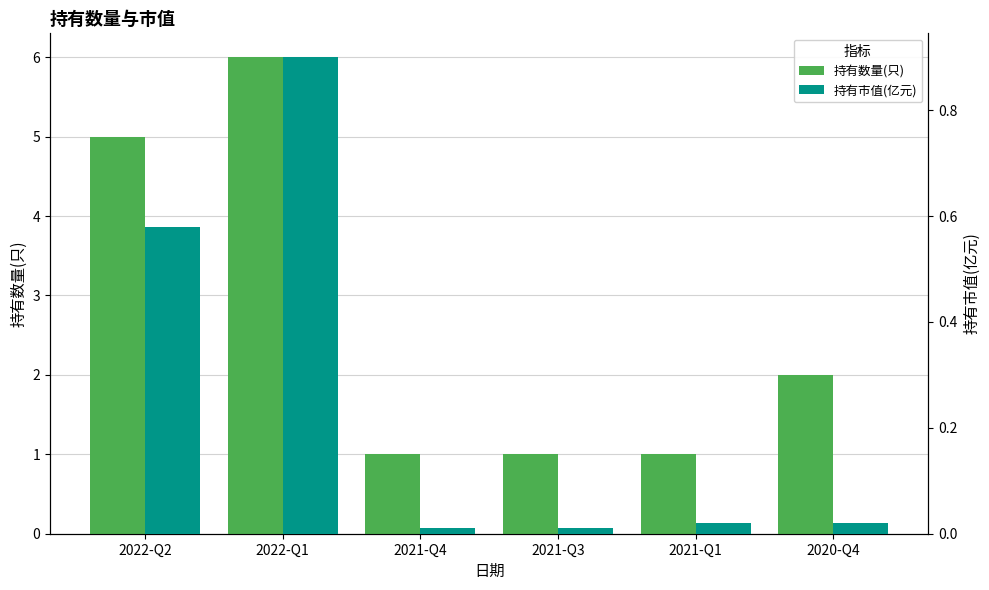

At how many categories does at least one series exceed 5?

1